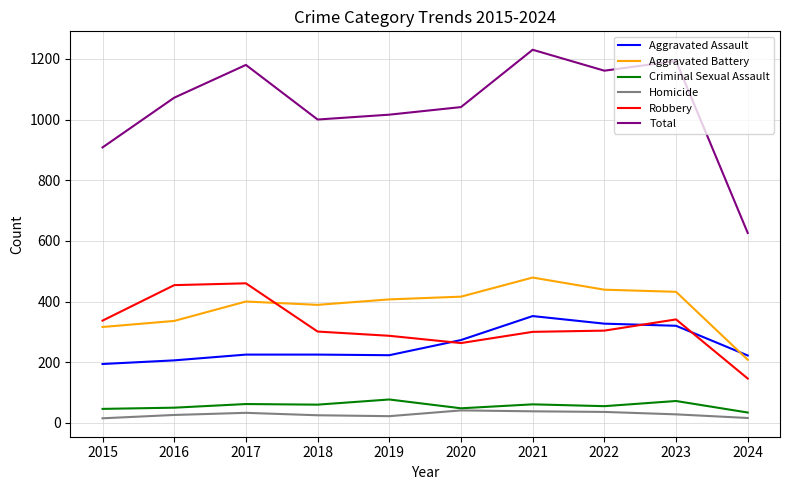

At which category is the sum across all series the highest?

2021